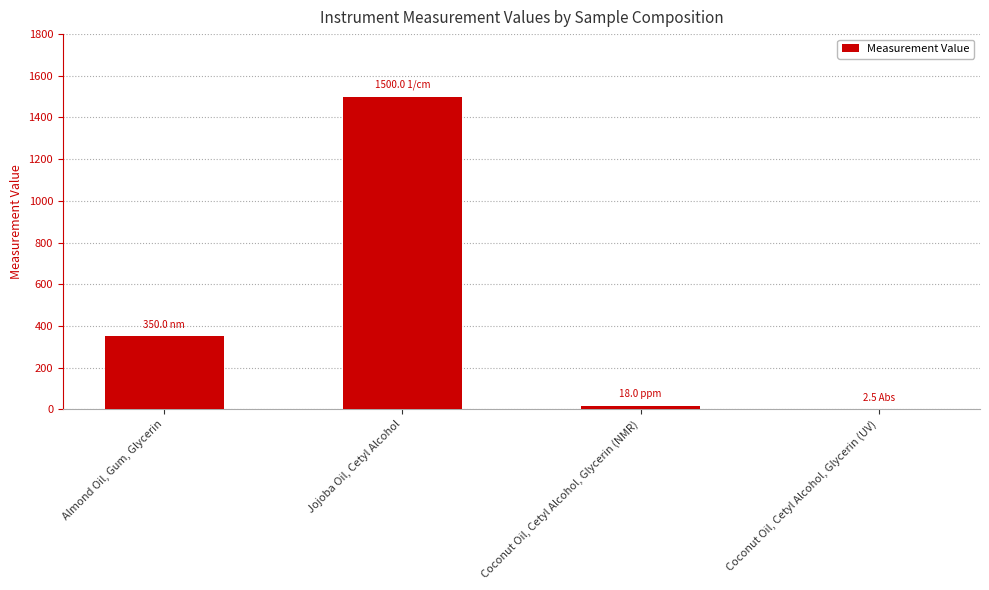

What is the change in value from Almond Oil, Gum, Glycerin to Coconut Oil, Cetyl Alcohol, Glycerin (NMR)?

-332.0